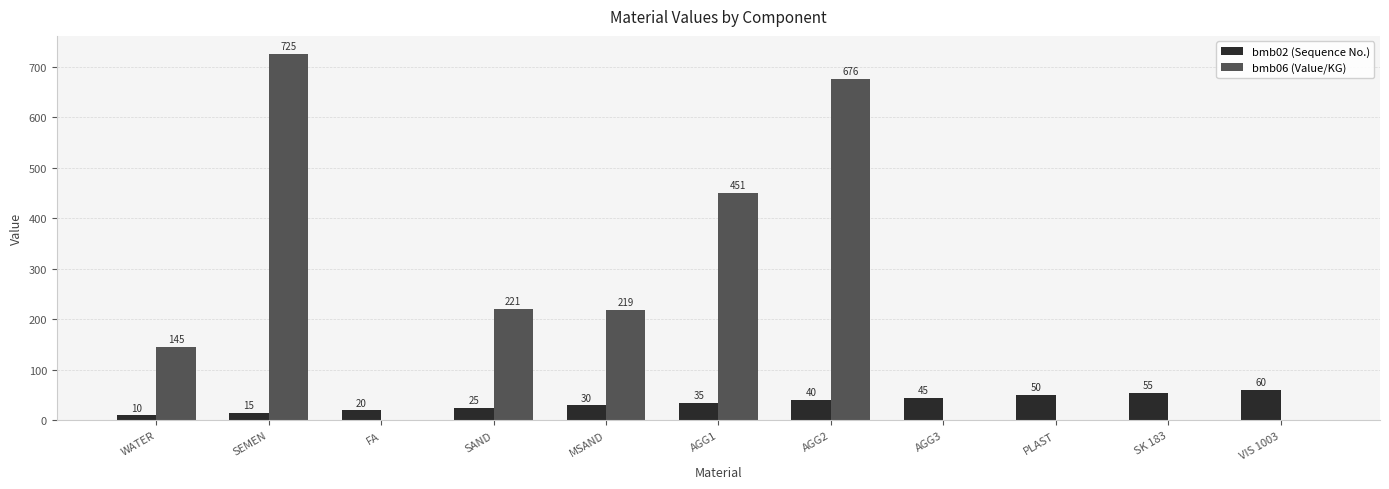

How many categories are shown in the chart?

11